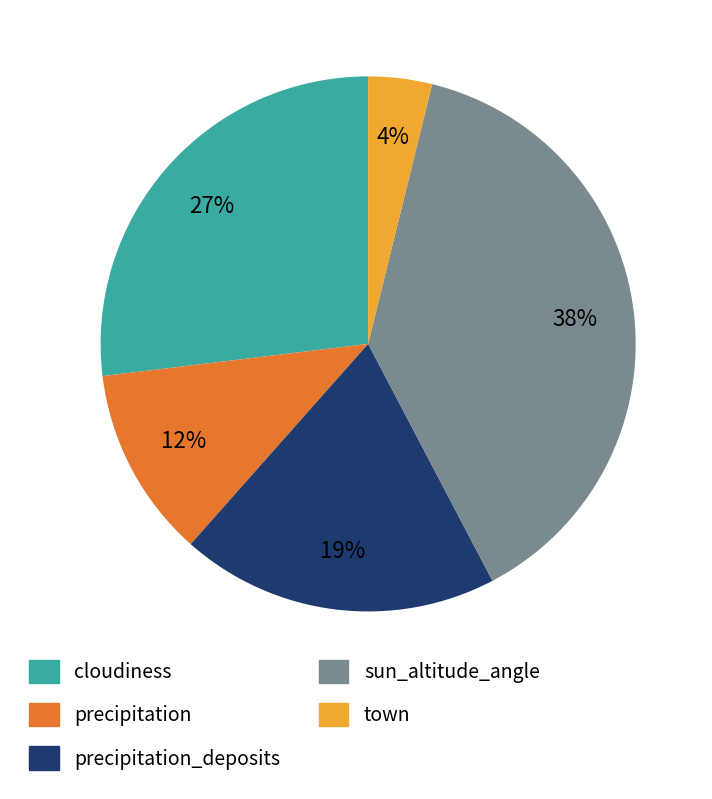

How many segments does this pie chart have?

5